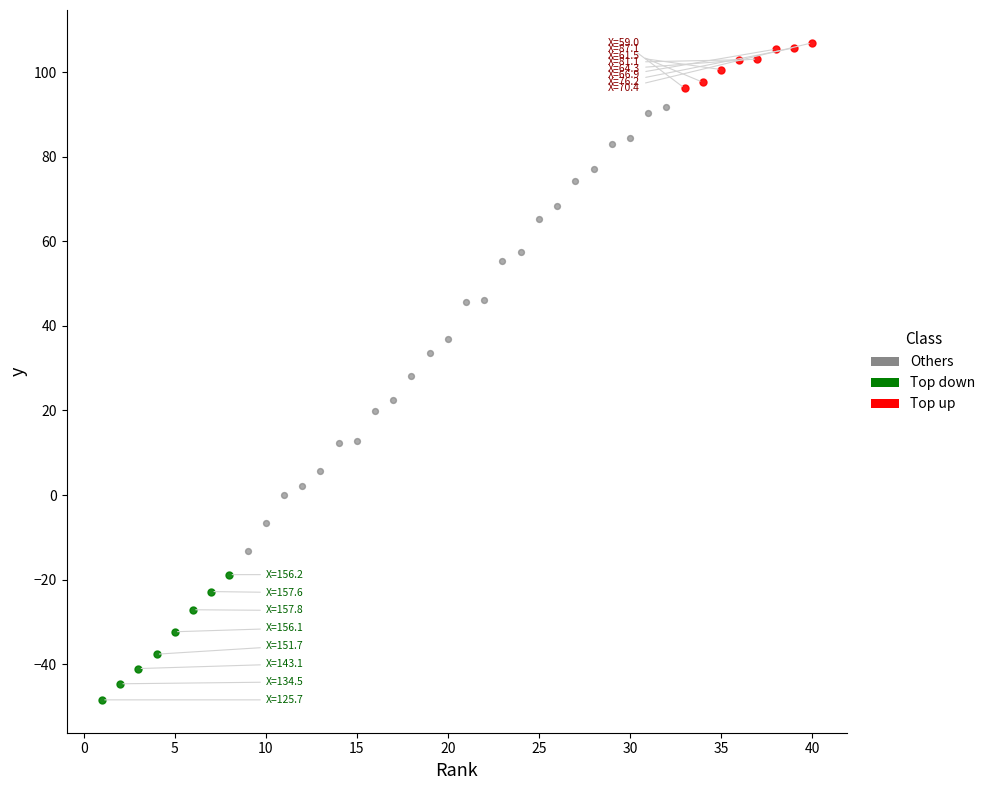

Which series has the largest Y range (max minus min)?

Others